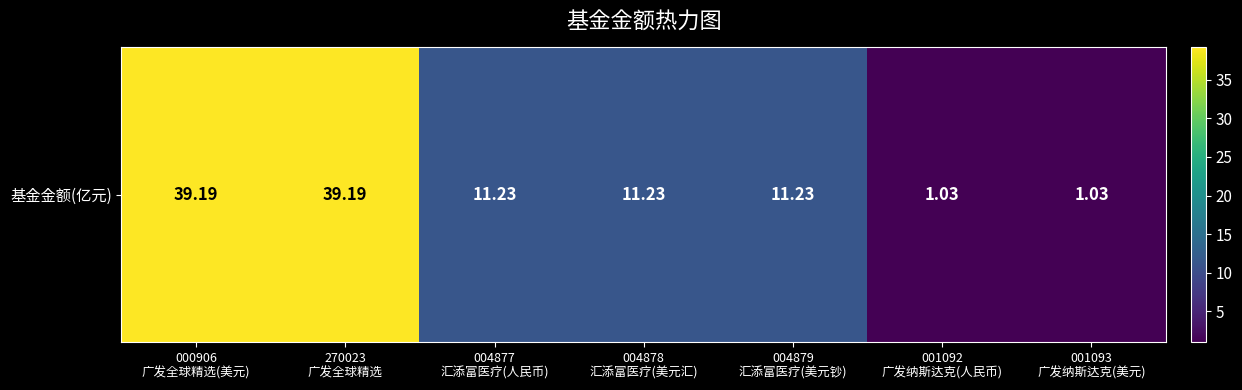

What is the sum of the values at 001092
广发纳斯达克(人民币) and 270023
广发全球精选?

40.2